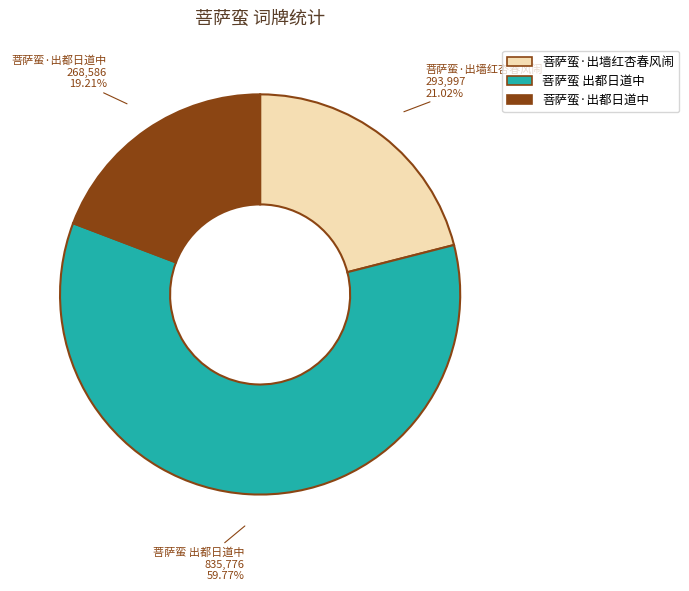

Does 菩萨蛮 出都日道中 account for over 50% of the chart?

Yes